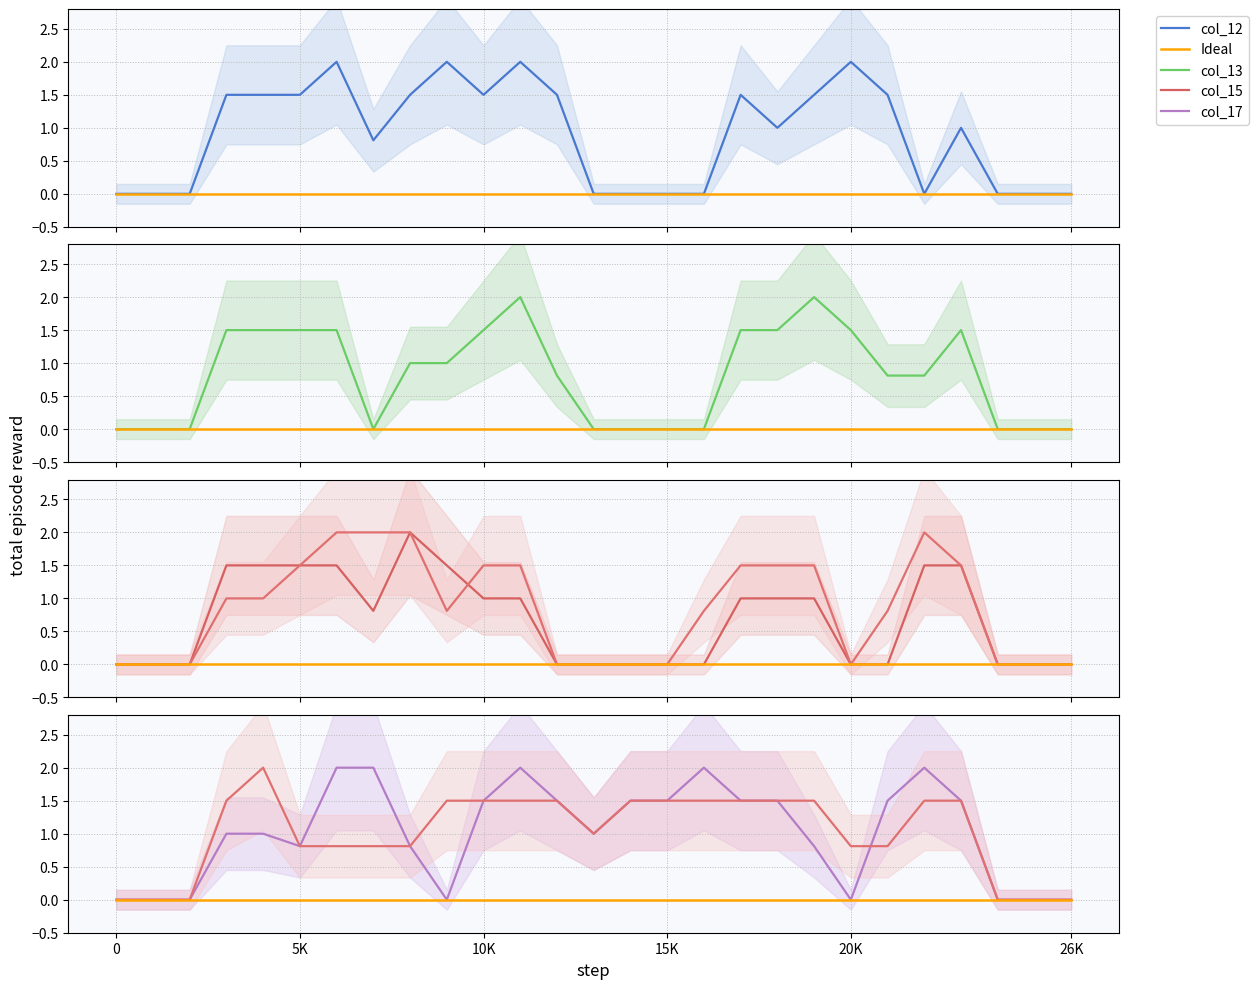

Which has a higher value, 4 or 6?

6